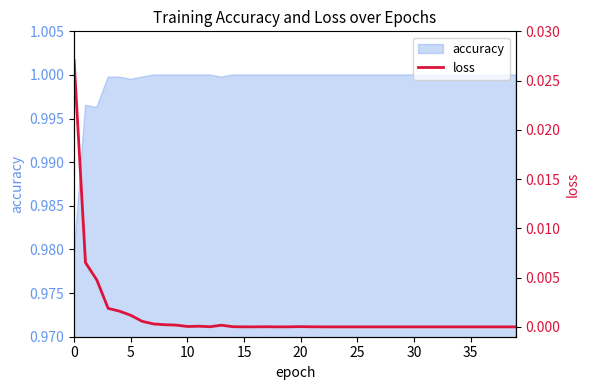

The chart shows a value of 0.0 at 15. True or false?

False